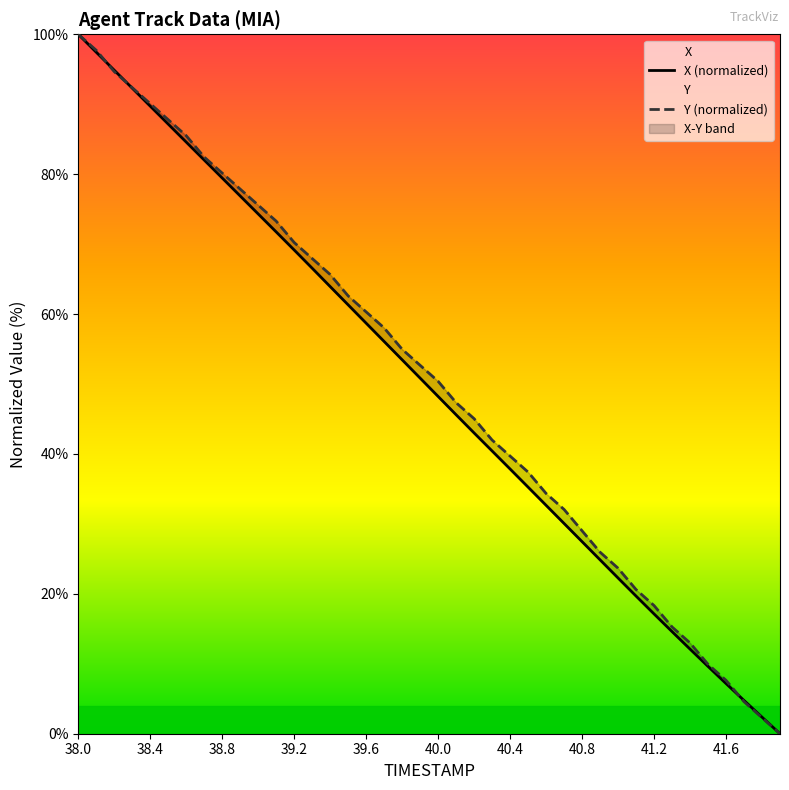

What is the maximum value for X?

100.0